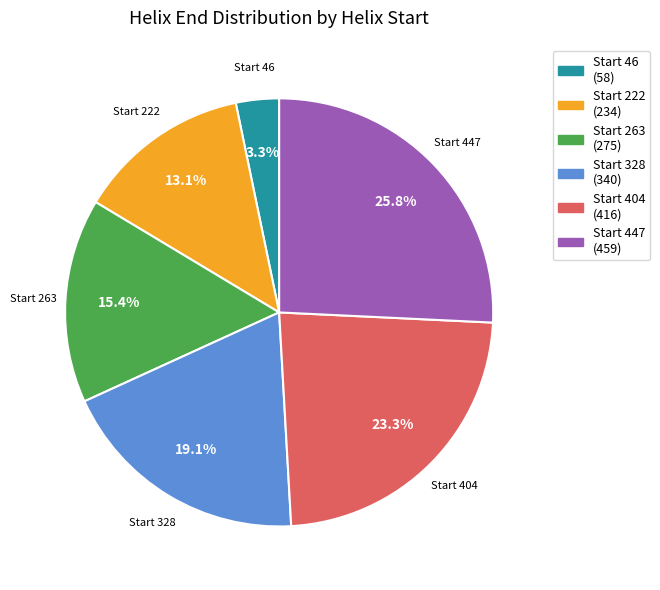

How many segments does this pie chart have?

6